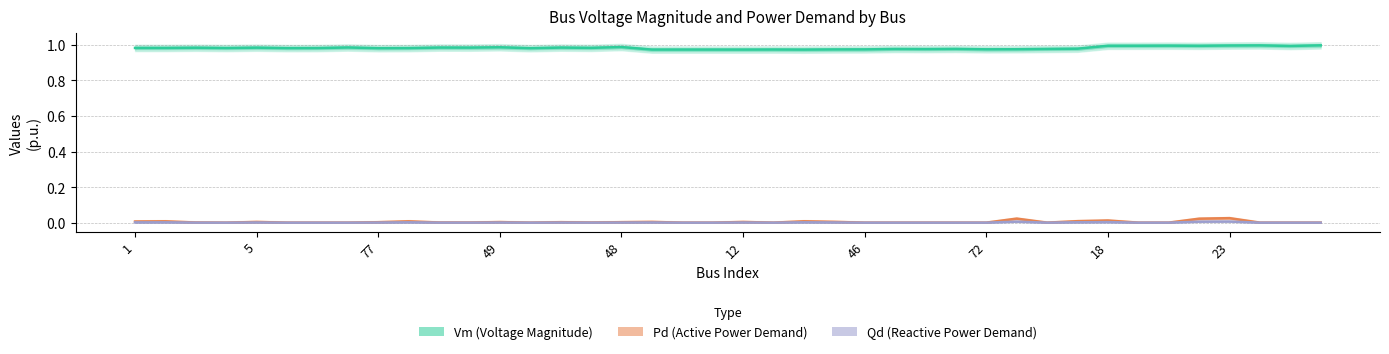

True or false: Vm (Voltage Magnitude) and Qd (Reactive Power Demand) intersect in this chart.

False